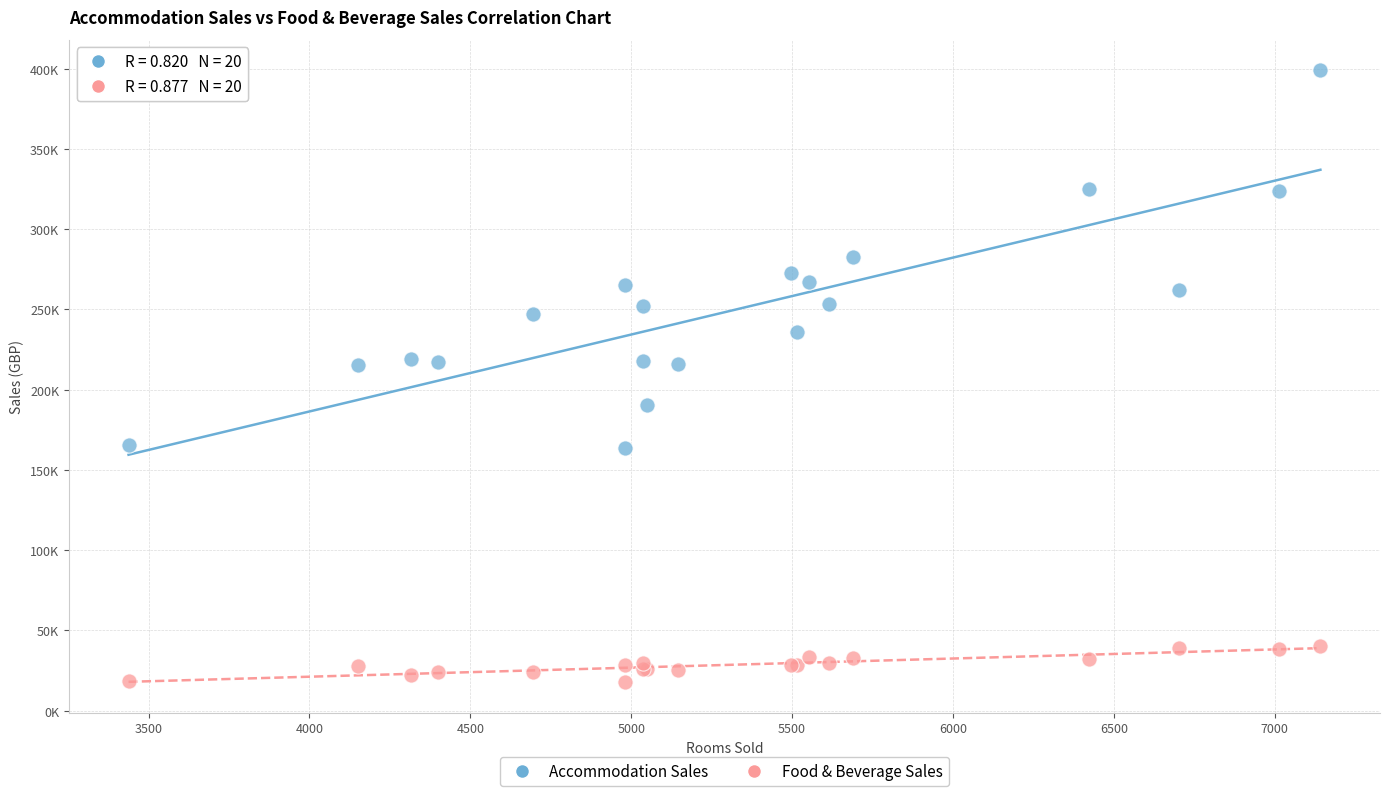

What are all the series names shown in the legend?

Accommodation Sales, Food & Beverage Sales